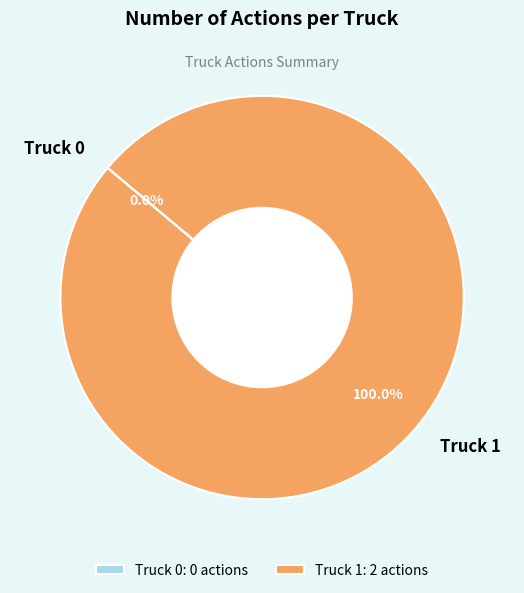

Rank the categories by value from lowest to highest.

Truck 0, Truck 1